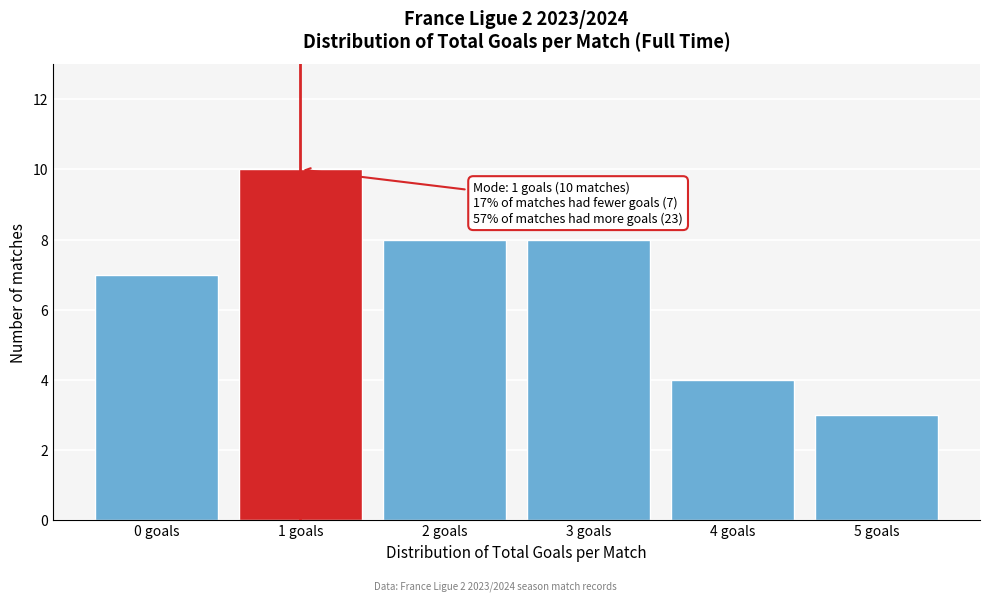

Reading left to right, extract all data points from this chart.

0 goals=7	1 goals=10	2 goals=8	3 goals=8	4 goals=4	5 goals=3